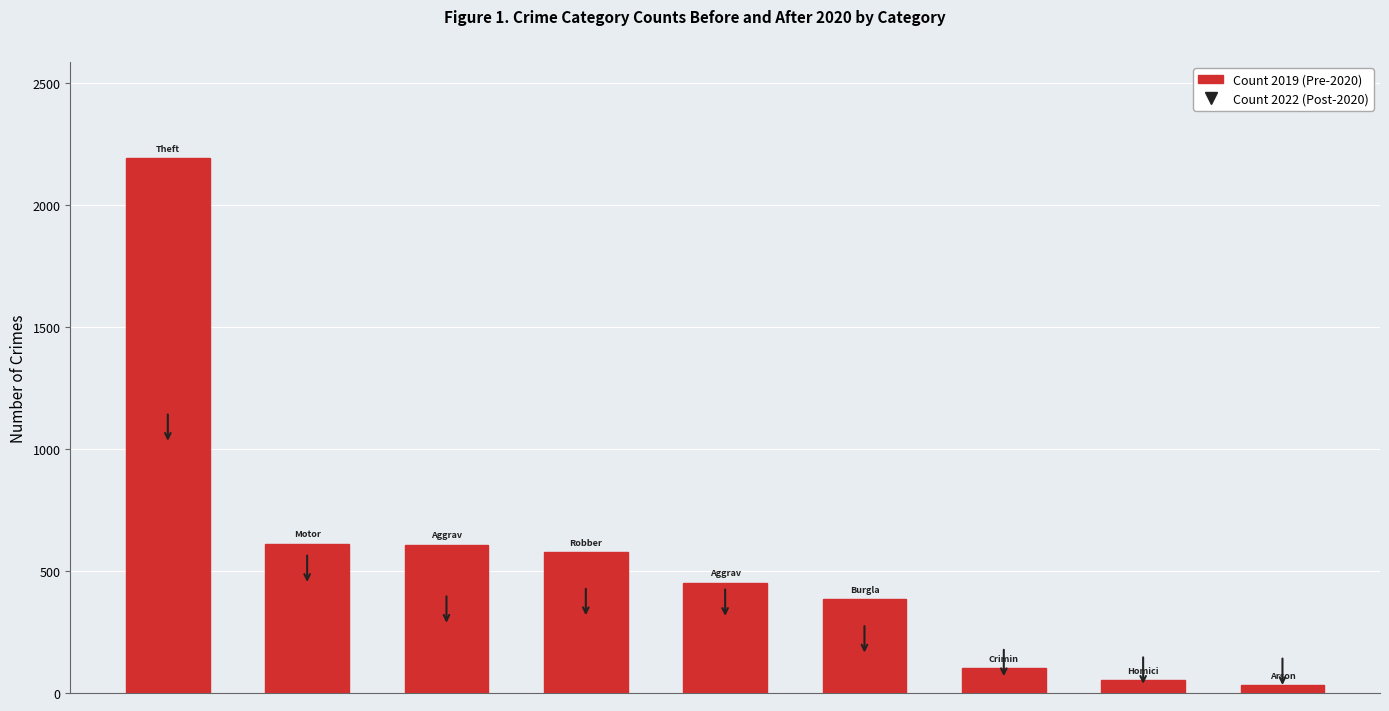

What is the minimum value shown in the chart?

32